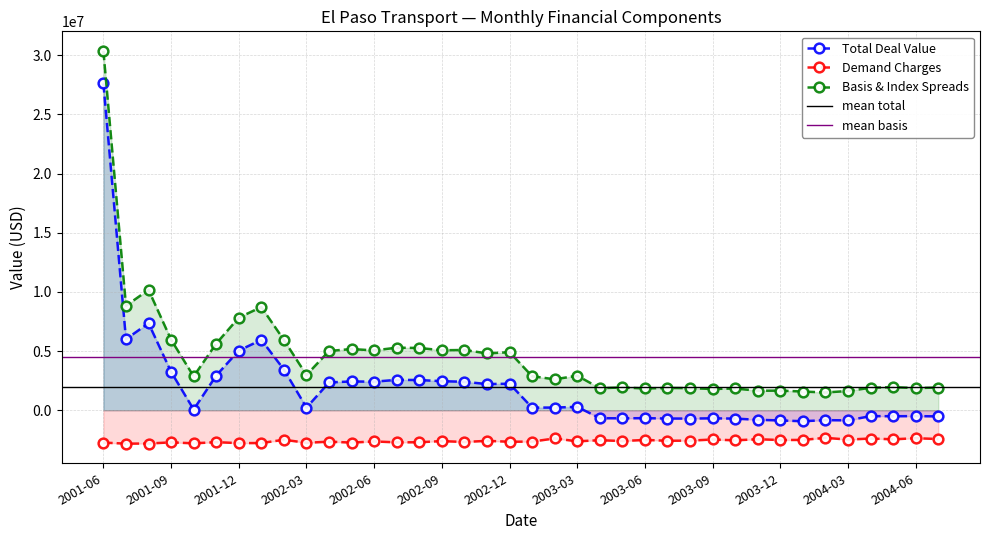

Rank the series by their average value, from highest to lowest.

Basis & Index Spreads, Total Deal Value, Demand Charges